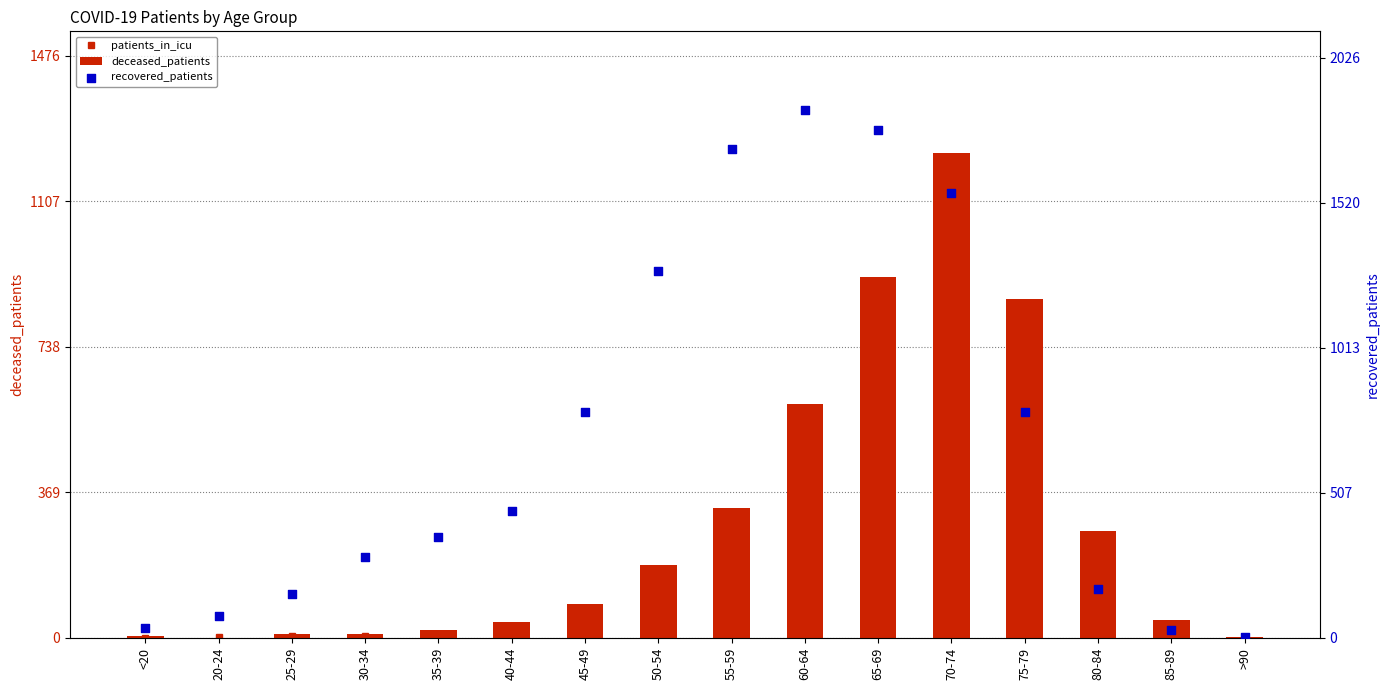

What is the total value across all series at 80-84?

446